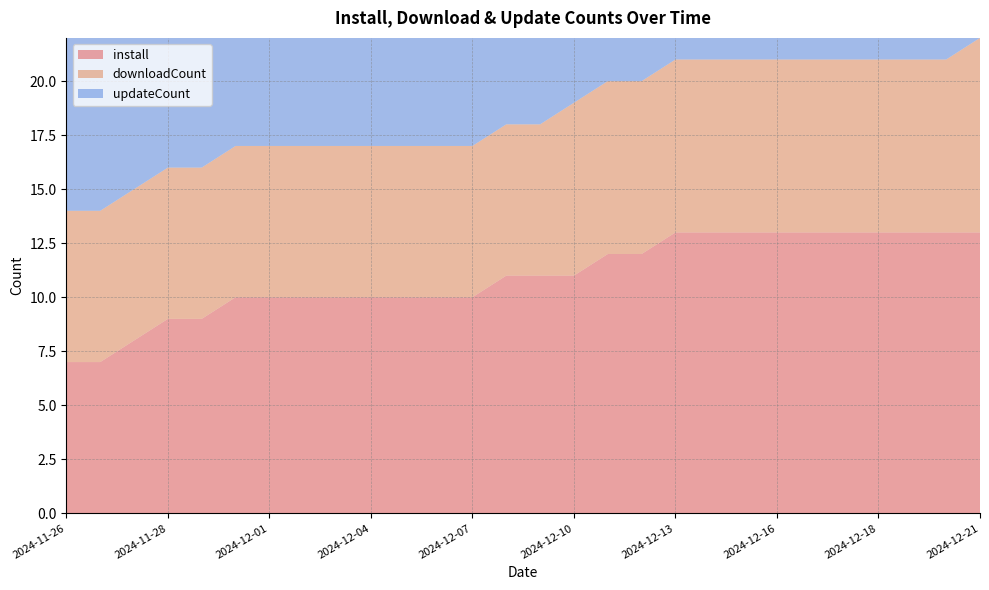

Reading right to left, what are all the values shown in this chart?

install: 2024-12-21=13	2024-12-20=13	2024-12-19=13	2024-12-18=13	2024-12-17=13	2024-12-17=13	2024-12-16=13	2024-12-15=13	2024-12-14=13	2024-12-13=13	2024-12-12=12	2024-12-11=12	2024-12-10=11	2024-12-09=11	2024-12-08=11	2024-12-07=10	2024-12-06=10	2024-12-05=10	2024-12-04=10	2024-12-03=10	2024-12-02=10	2024-12-01=10	2024-11-30=10	2024-11-29=9	2024-11-28=9	2024-11-27=8	2024-11-26=7	2024-11-26=7
downloadCount: 2024-12-21=9	2024-12-20=8	2024-12-19=8	2024-12-18=8	2024-12-17=8	2024-12-17=8	2024-12-16=8	2024-12-15=8	2024-12-14=8	2024-12-13=8	2024-12-12=8	2024-12-11=8	2024-12-10=8	2024-12-09=7	2024-12-08=7	2024-12-07=7	2024-12-06=7	2024-12-05=7	2024-12-04=7	2024-12-03=7	2024-12-02=7	2024-12-01=7	2024-11-30=7	2024-11-29=7	2024-11-28=7	2024-11-27=7	2024-11-26=7	2024-11-26=7
updateCount: 2024-12-21=18	2024-12-20=18	2024-12-19=18	2024-12-18=17	2024-12-17=18	2024-12-17=18	2024-12-16=18	2024-12-15=18	2024-12-14=18	2024-12-13=18	2024-12-12=18	2024-12-11=18	2024-12-10=18	2024-12-09=18	2024-12-08=18	2024-12-07=18	2024-12-06=18	2024-12-05=18	2024-12-04=18	2024-12-03=18	2024-12-02=18	2024-12-01=18	2024-11-30=18	2024-11-29=18	2024-11-28=18	2024-11-27=18	2024-11-26=18	2024-11-26=18